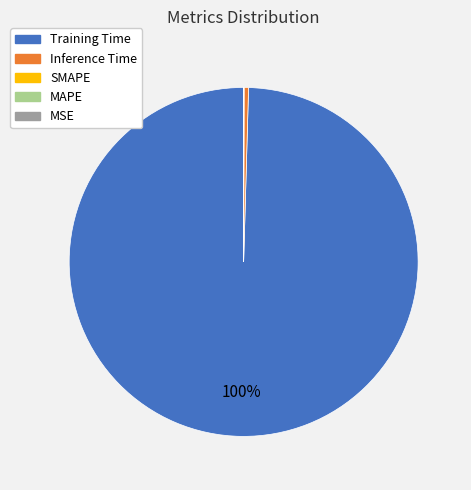

True or false: Training Time accounts for 100% of the total.

True